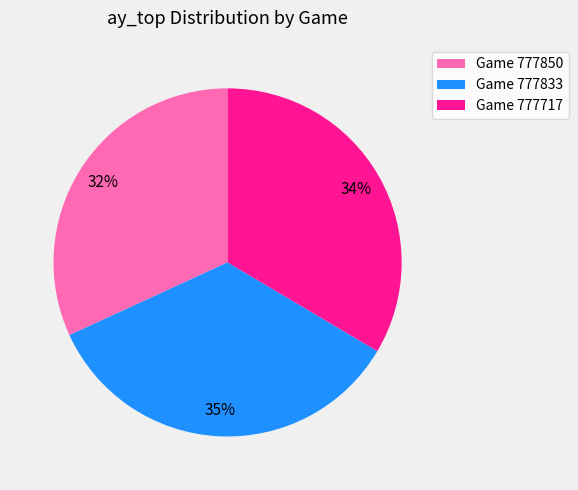

To the nearest percent, what percentage of the pie is Game 777717?

34%